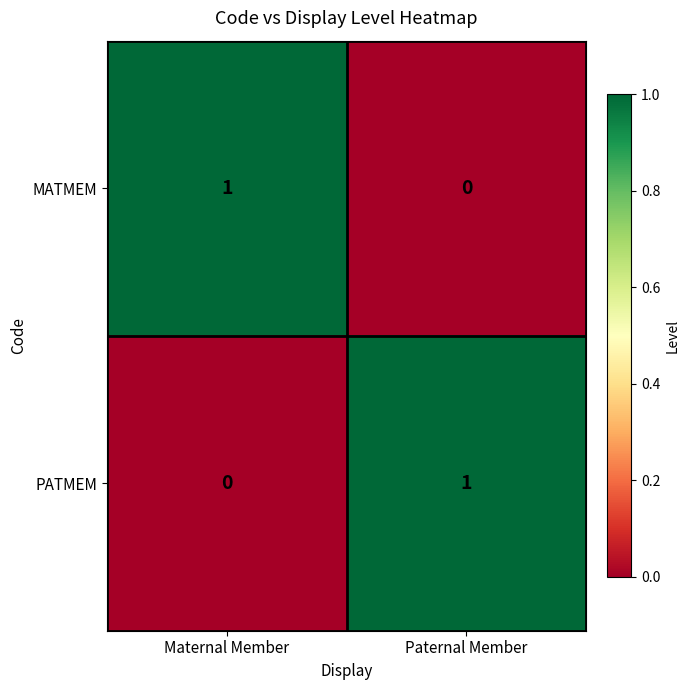

How many categories are shown in the chart?

2